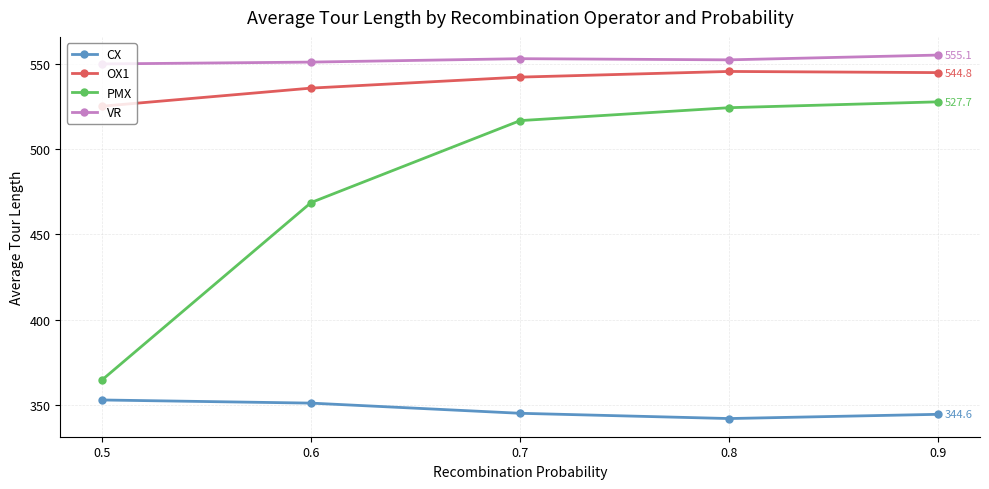

The value of VR at 0.9 is 555.1. True or false?

True